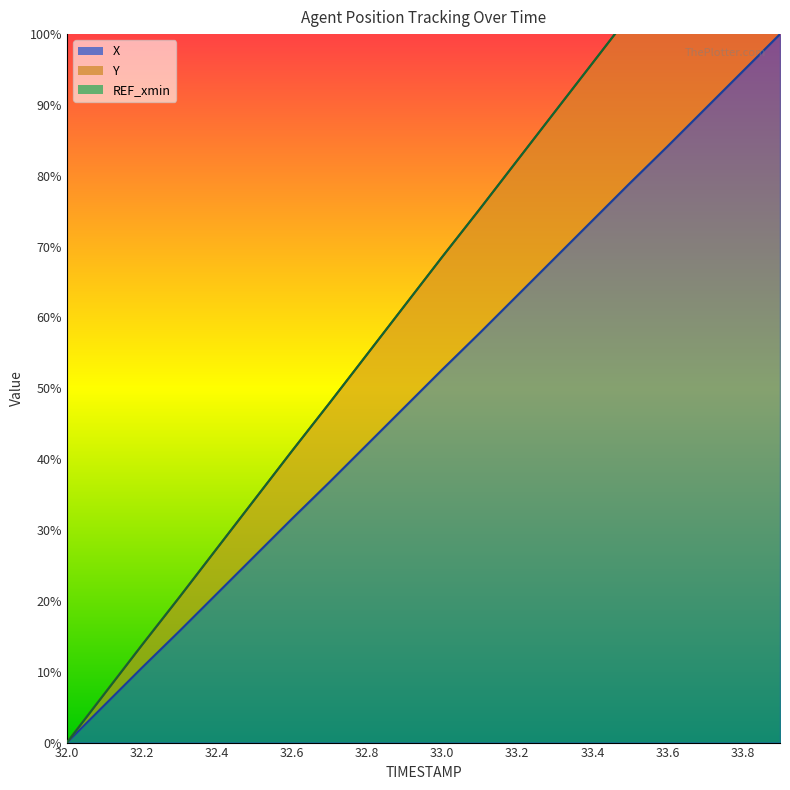

List the labels in order of Y value, largest first.

33.9, 33.8, 33.7, 33.6, 33.5, 33.4, 33.3, 33.2, 33.1, 33.0, 32.9, 32.8, 32.7, 32.6, 32.5, 32.4, 32.3, 32.2, 32.1, 32.0